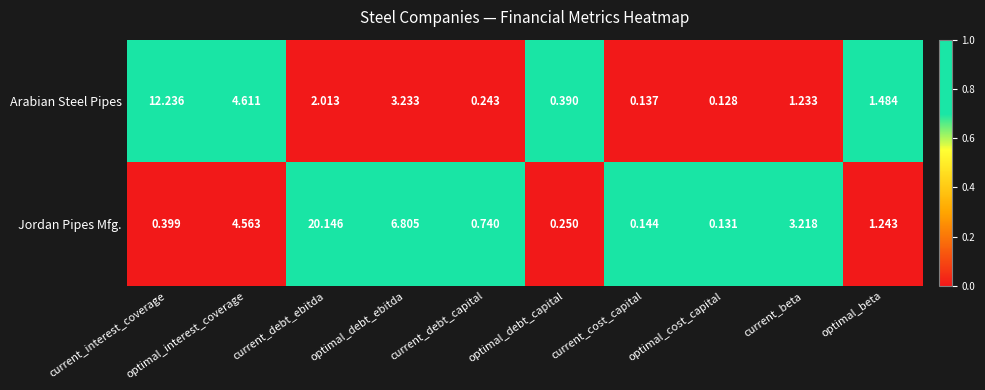

At which category does the chart reach its peak across all series?

current_debt_ebitda